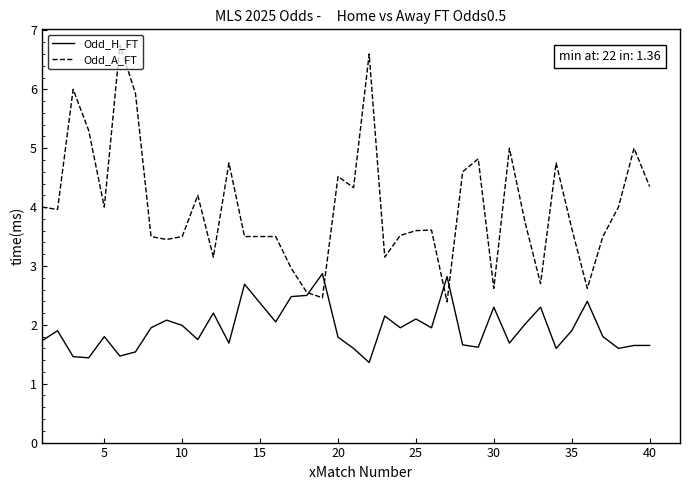

Which series has the largest total across all categories?

Odd_A_FT